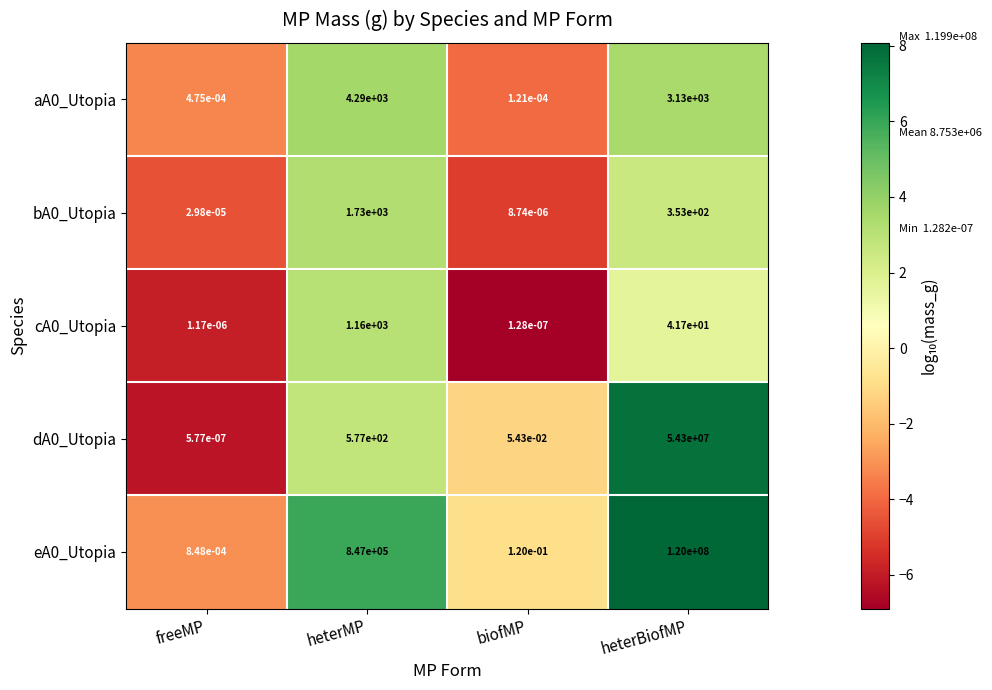

Is it true that cA0_Utopia equals 1160.0 at heterMP?

True